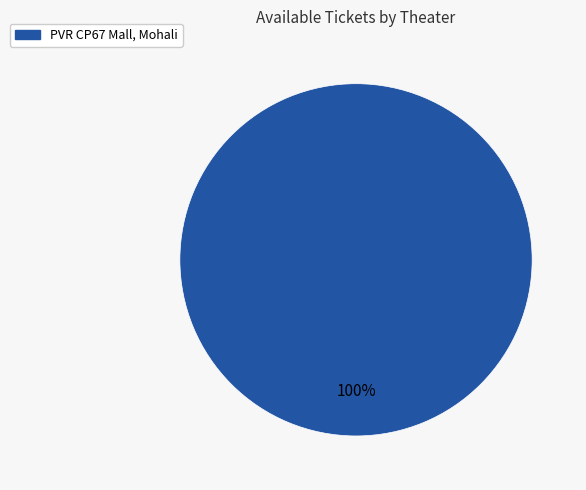

Does PVR CP67 Mall, Mohali account for over 50% of the chart?

Yes